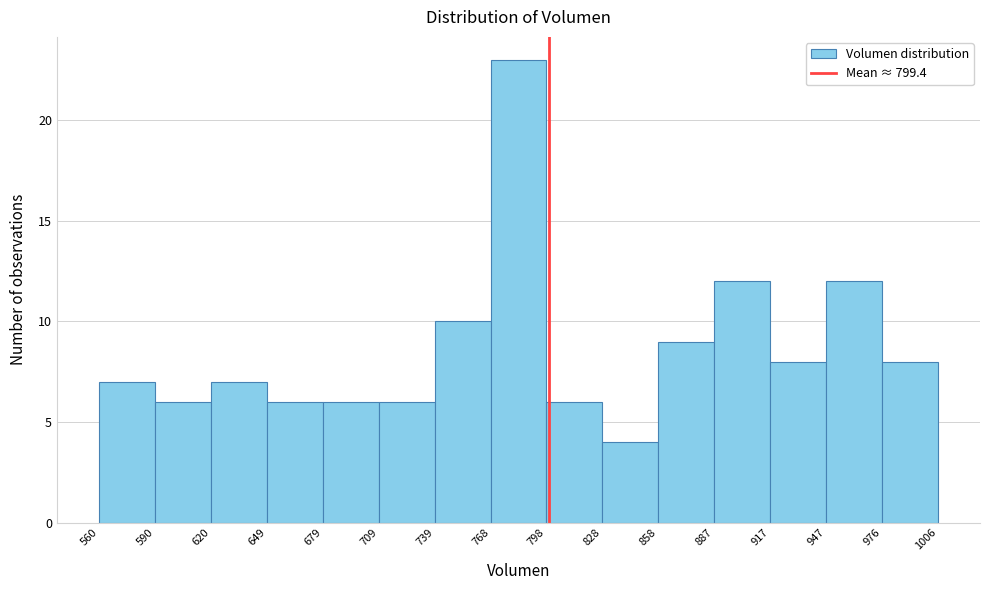

What is the height of the bar covering 798 to 828 on the x-axis? The values are not printed on the chart, so give them approximately, as read against the axis.

6